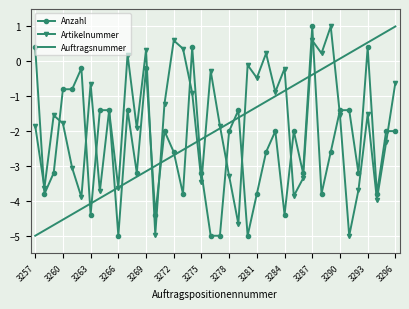

What is the lowest value of the Artikelnummer series?

-5.0